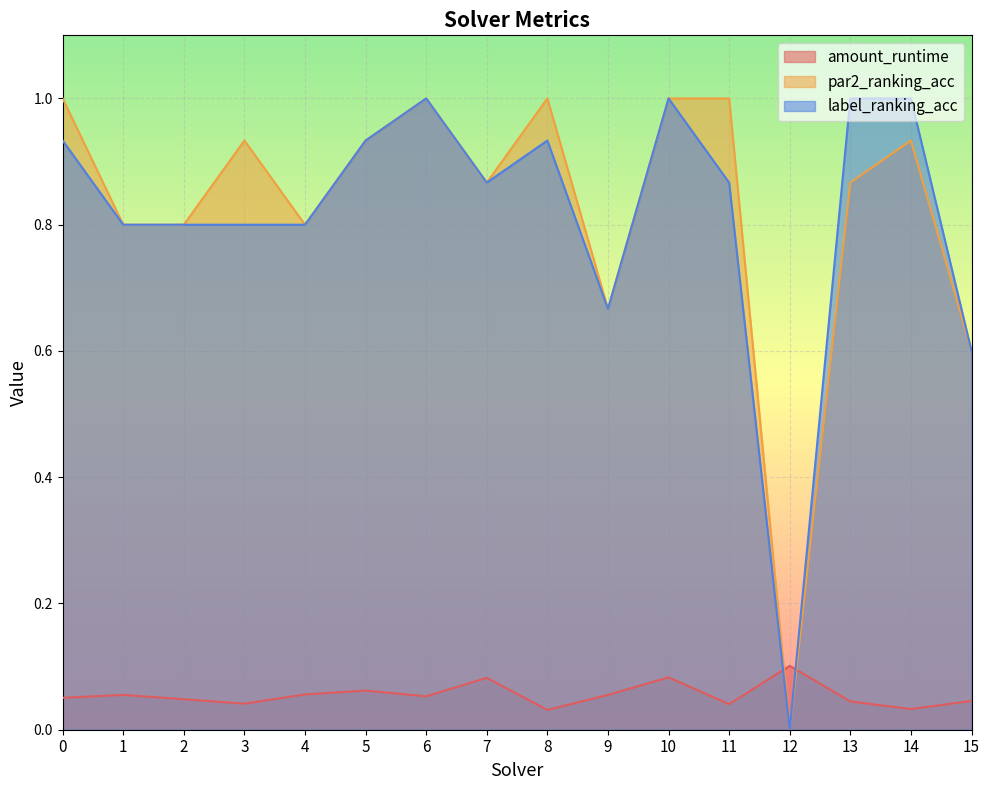

How many positive values does the label_ranking_acc series have?

15